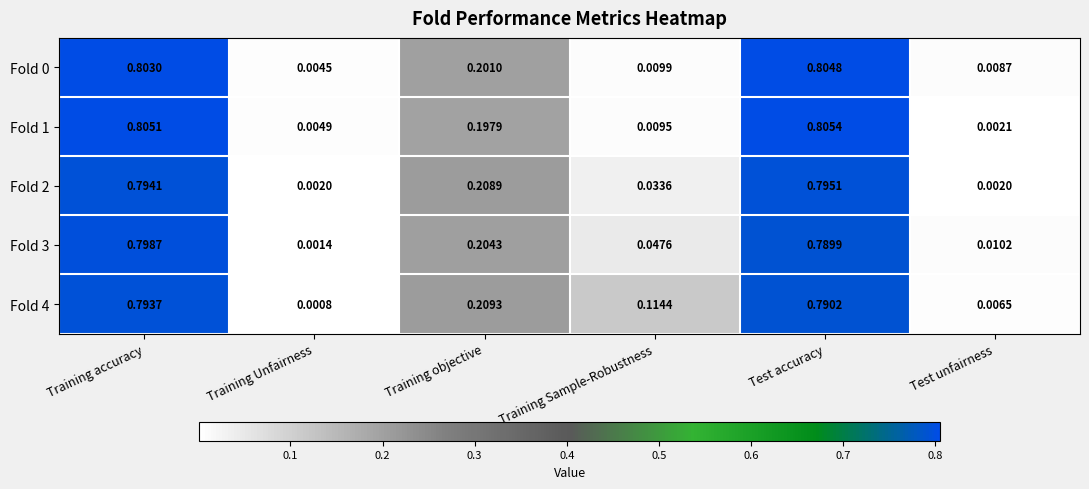

List the labels in order of Fold 1 value, largest first.

Test accuracy, Training accuracy, Training objective, Training Sample-Robustness, Training Unfairness, Test unfairness